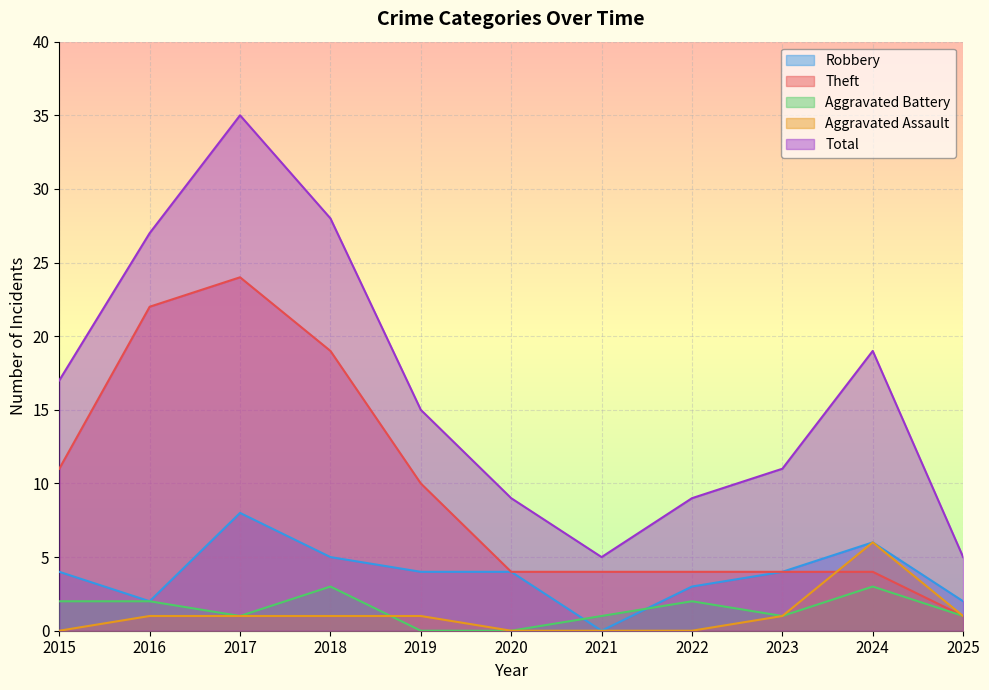

At which category does Theft reach its first local peak?

2017